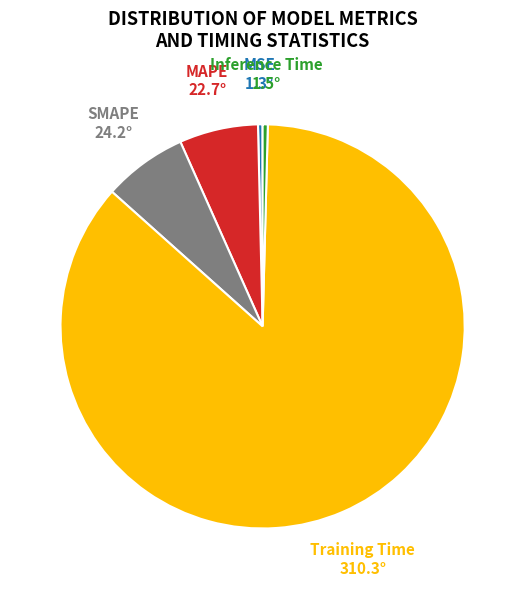

How many segments does this pie chart have?

5